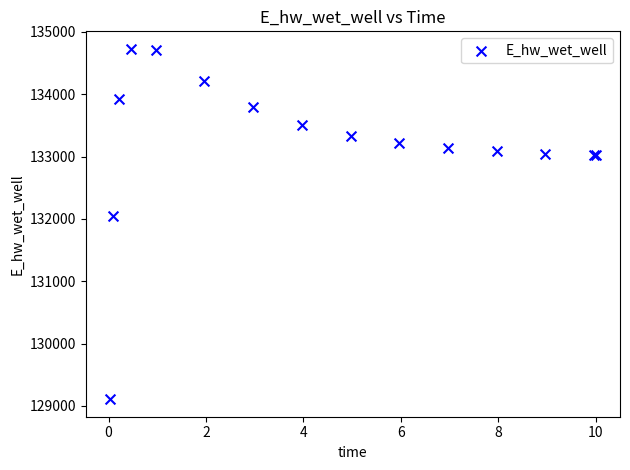

What Y value in the scatter plot is closest to 131918?

132040.9